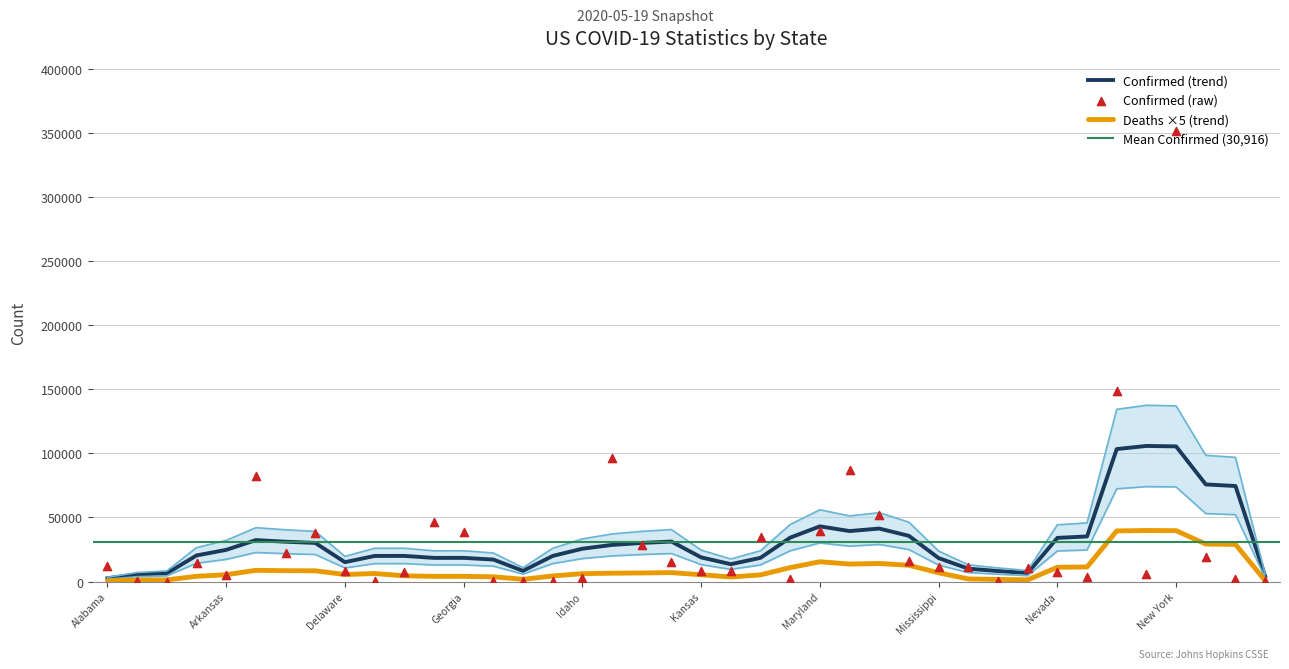

Which series has the largest Y range (max minus min)?

Confirmed